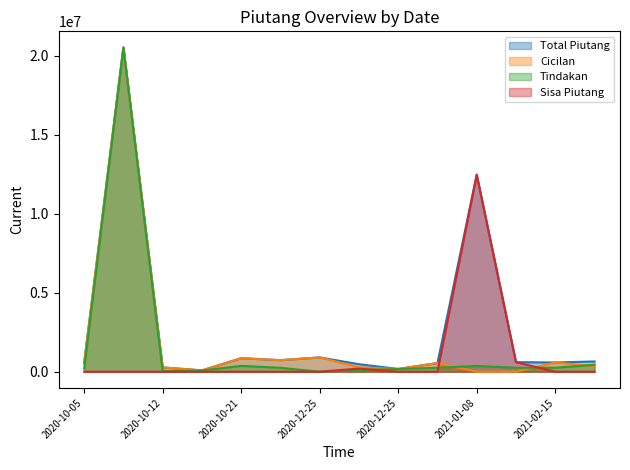

Which label corresponds to the smallest value in the chart?

2021-01-08